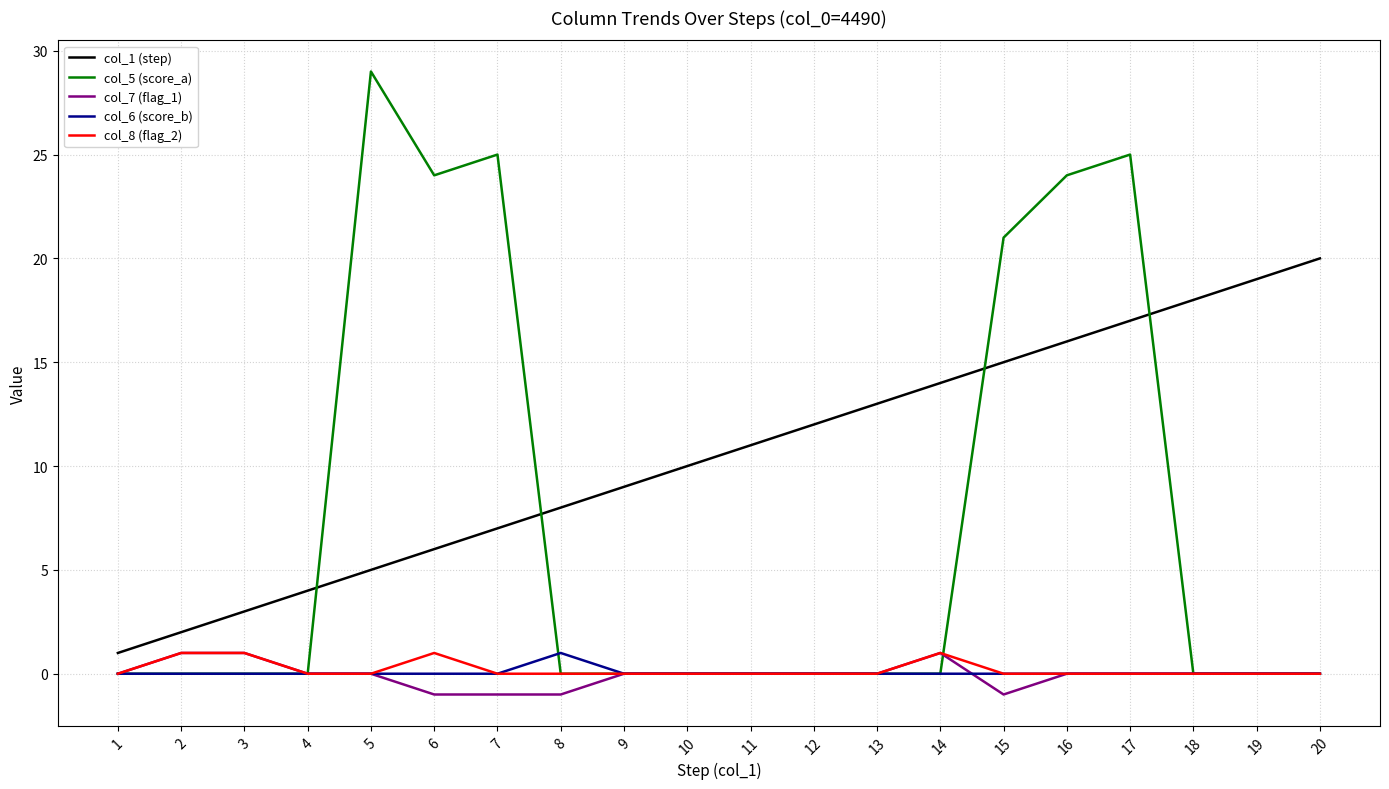

Reading right to left, list all the values displayed in this chart.

col_1 (step): 20	19	18	17	16	15	14	13	12	11	10	9	8	7	6	5	4	3	2	1
col_5 (score_a): 0	0	0	25	24	21	0	0	0	0	0	0	0	25	24	29	0	0	0	0
col_7 (flag_1): 0	0	0	0	0	-1	1	0	0	0	0	0	-1	-1	-1	0	0	1	1	0
col_6 (score_b): 0	0	0	0	0	0	0	0	0	0	0	0	1	0	0	0	0	0	0	0
col_8 (flag_2): 0	0	0	0	0	0	1	0	0	0	0	0	0	0	1	0	0	1	1	0